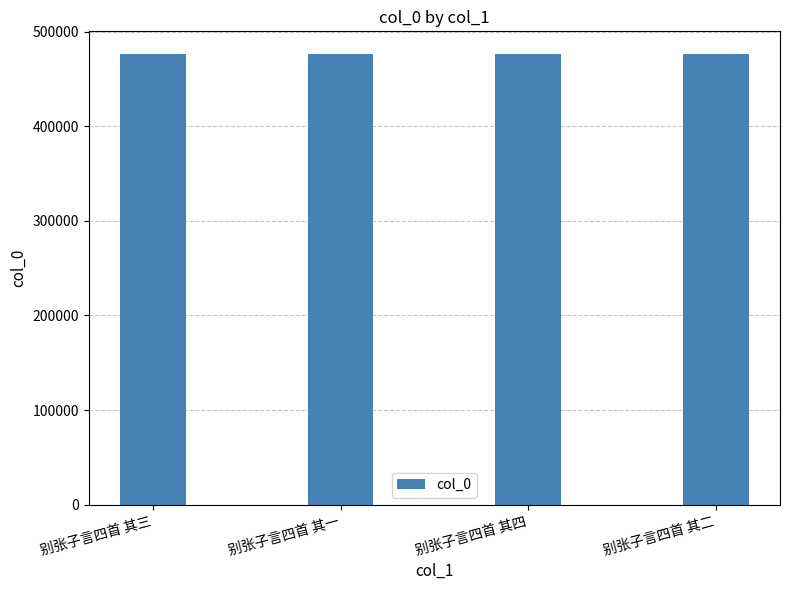

What is the label of the 2nd bar from the left?

别张子言四首 其一